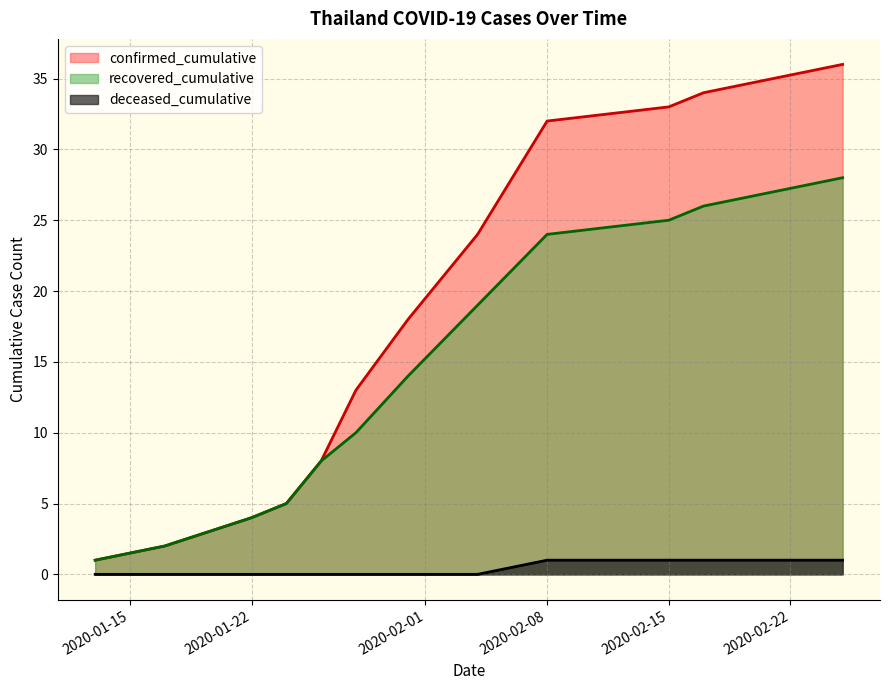

Which series has the largest range (max minus min)?

confirmed_cumulative